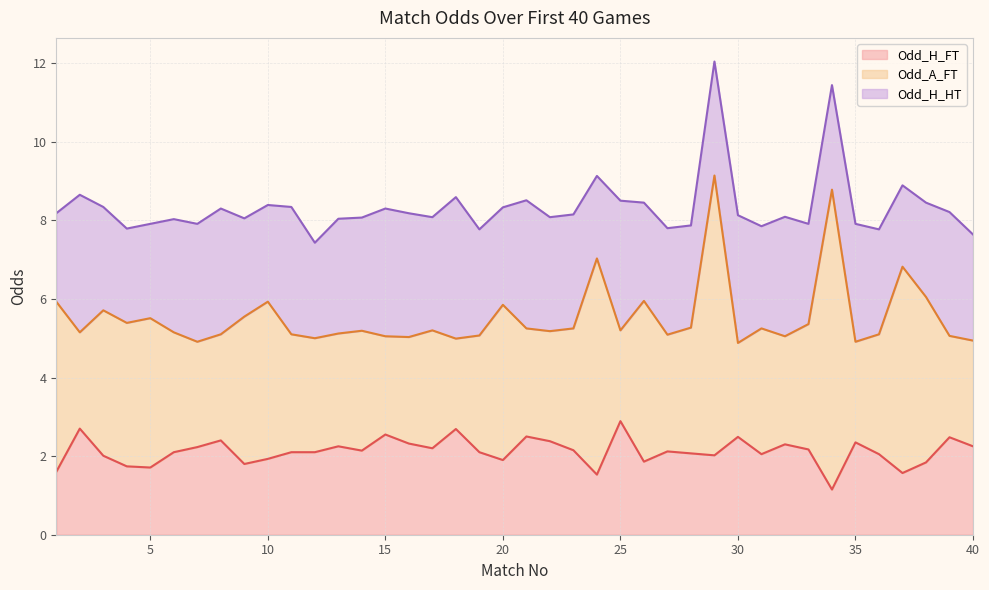

Rank the series by their maximum value, from lowest to highest.

Odd_H_FT, Odd_H_HT, Odd_A_FT